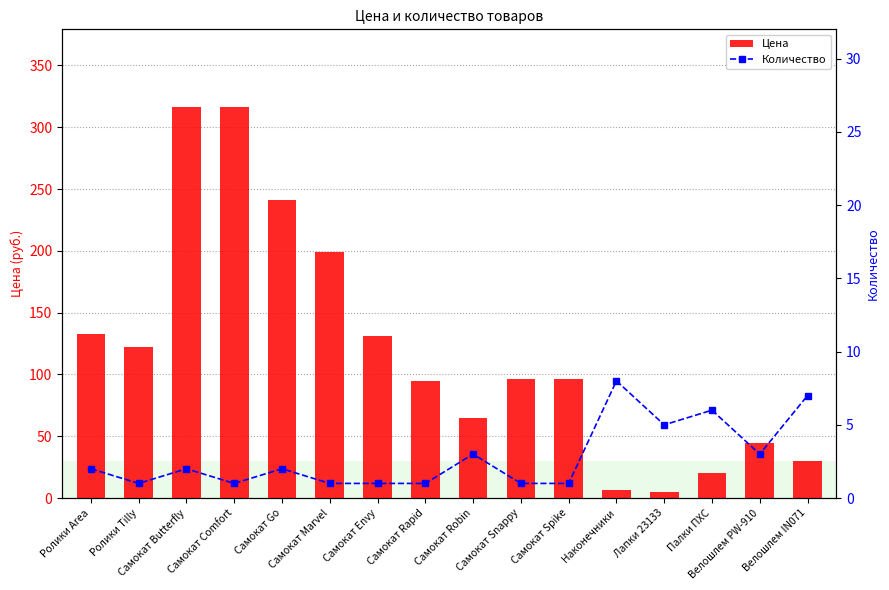

What is the sum of the Цена values at Палки ПХС and Велошлем PW-910?

64.7